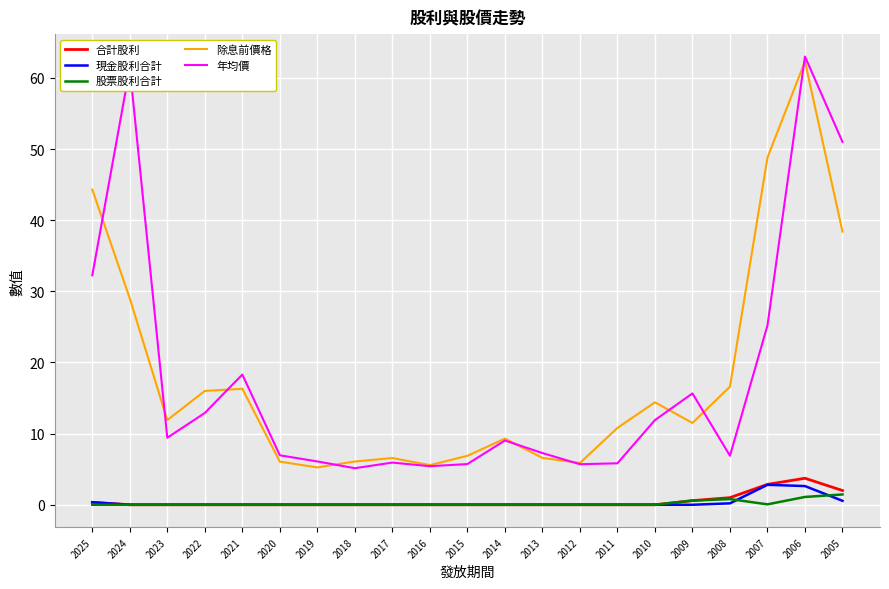

The value of 合計股利 at 2022 is 0.0. True or false?

True